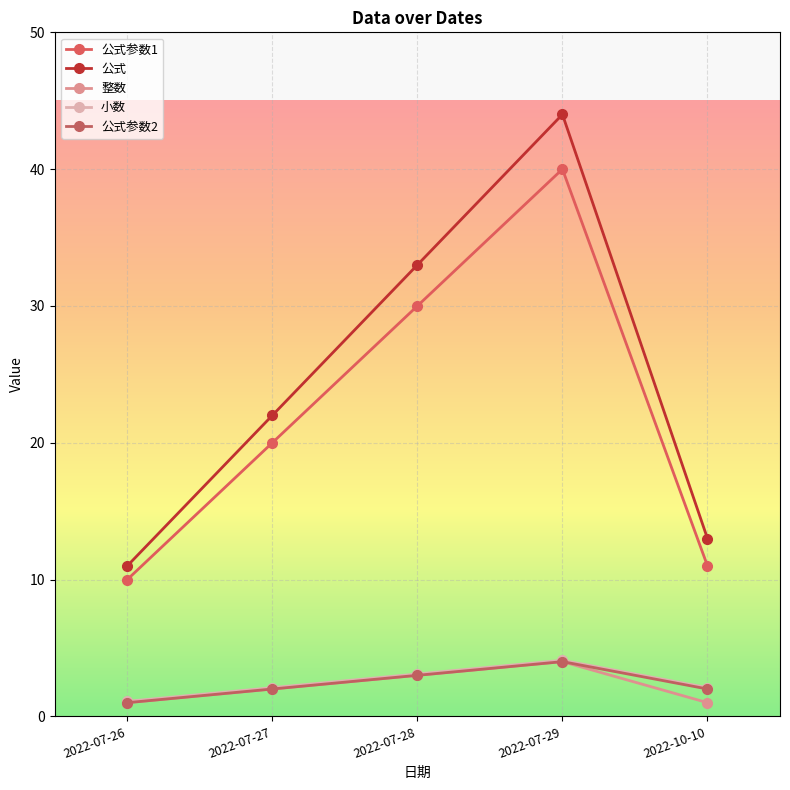

What is the label of the 1st point from the left?

2022-07-26